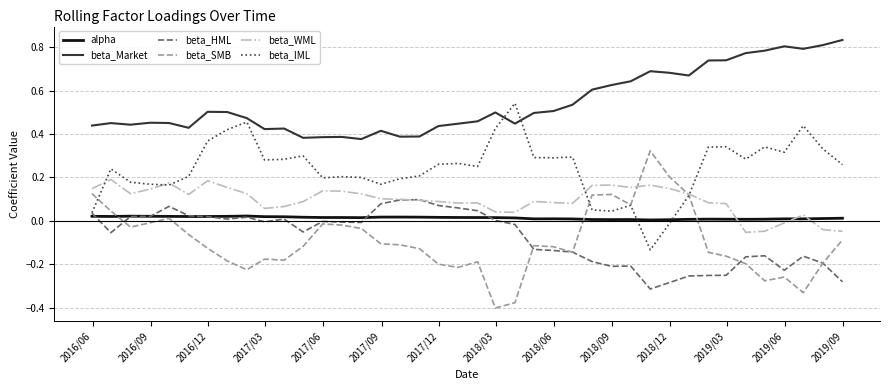

Which series has the largest total across all categories?

beta_Market